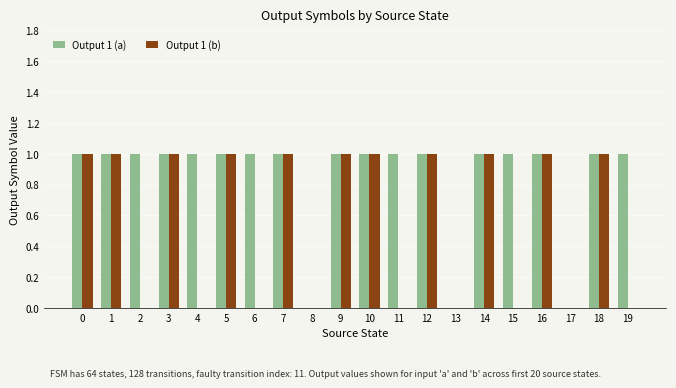

The Output 1 (b) series shows 1 at 10. True or false?

True